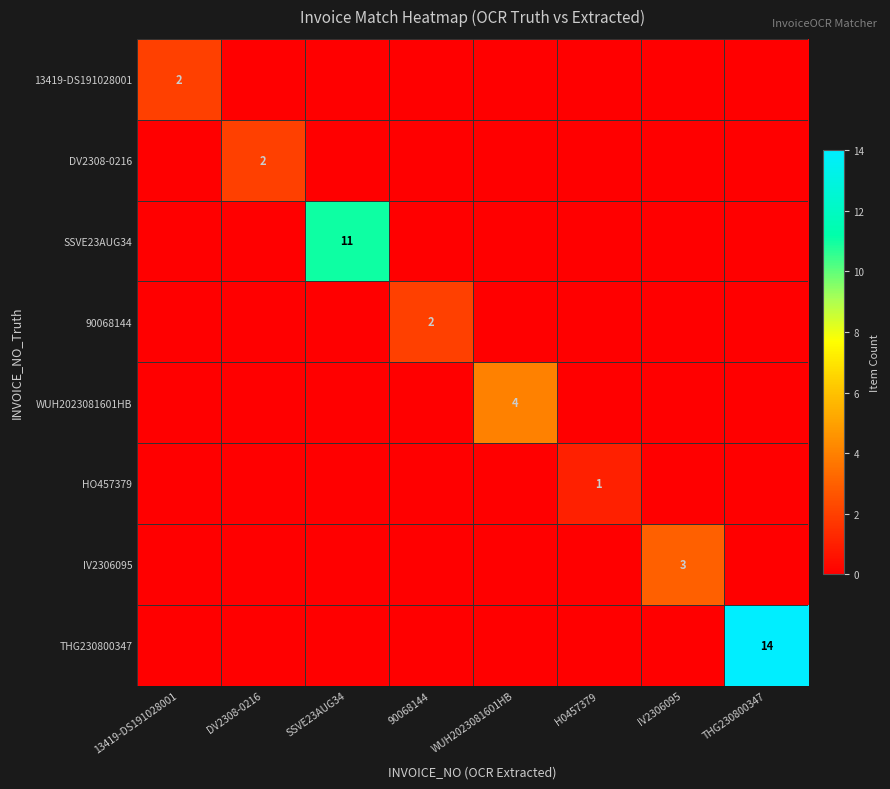

What is the total value across all series at 13419-DS191028001?

2